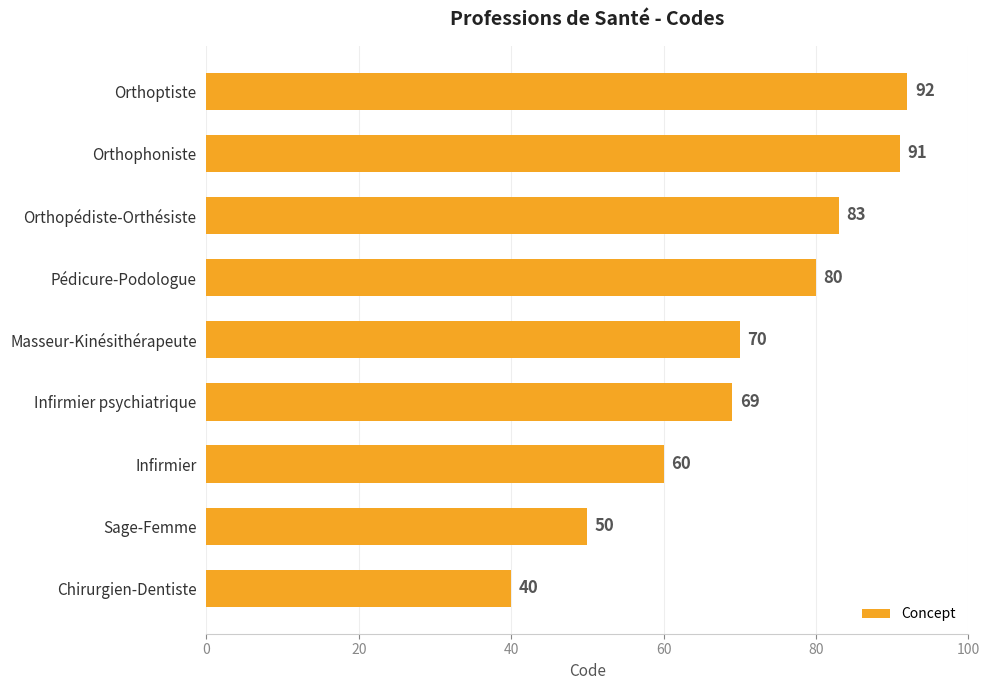

Which category has the highest value across all series?

Orthoptiste